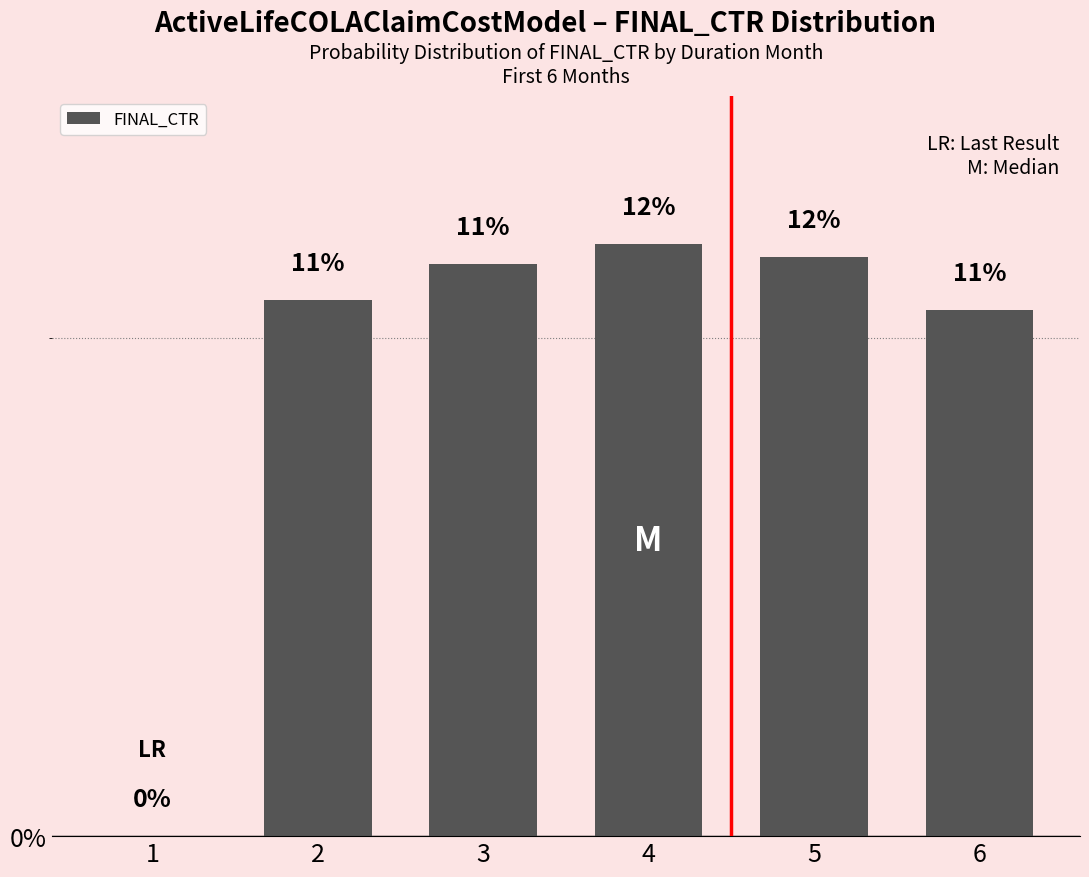

Where is the data nearest to the value 5?

1